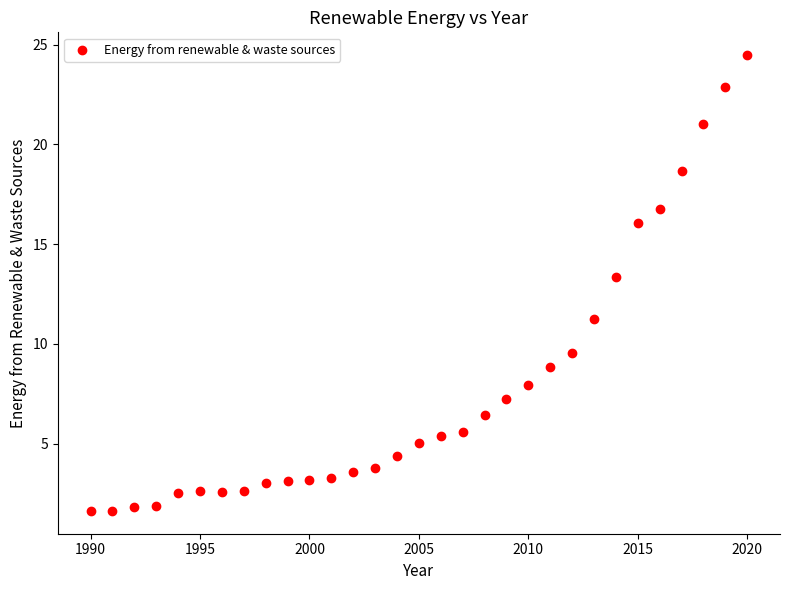

What is the range of X values (max minus min)?

30.0